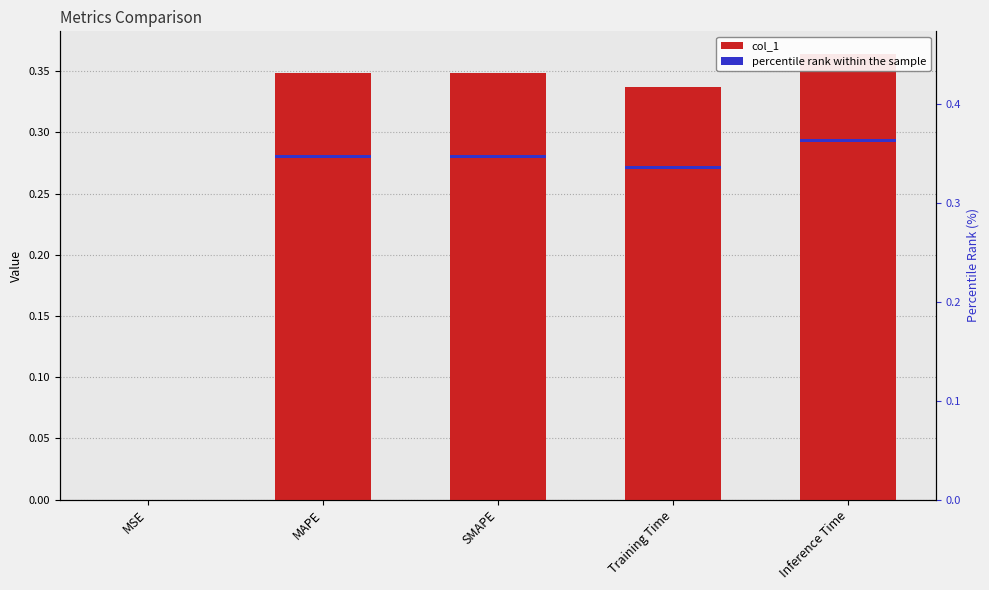

What is the average value of the col_1 series?

0.3